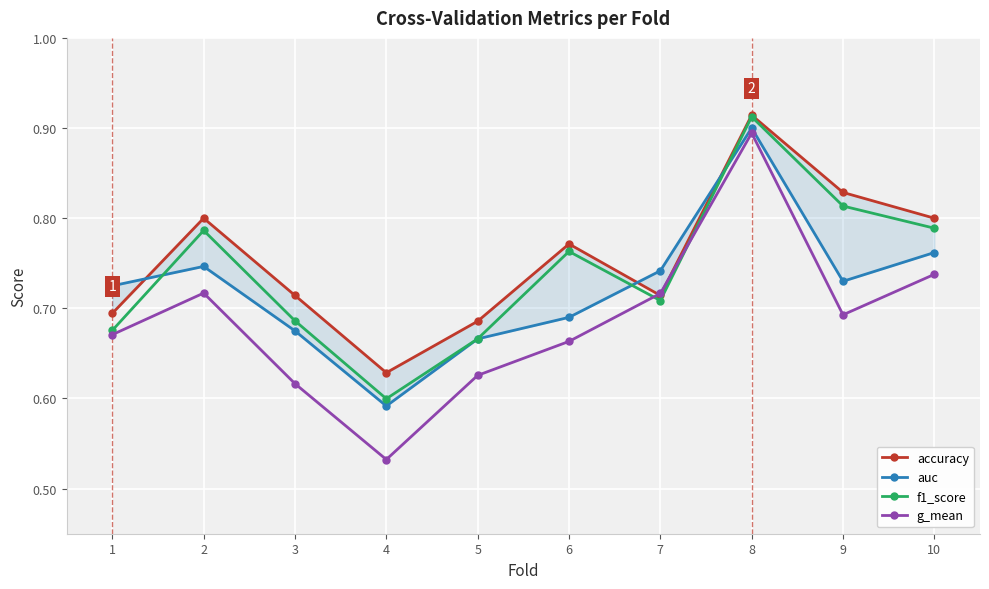

At which category is the sum across all series the highest?

8